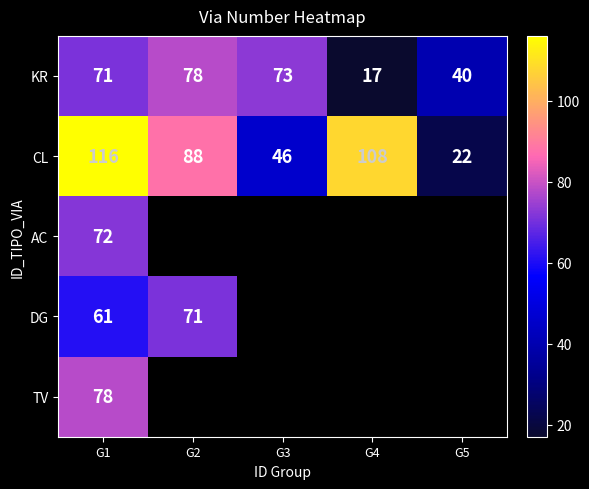

What is the sum of all CL values?

380